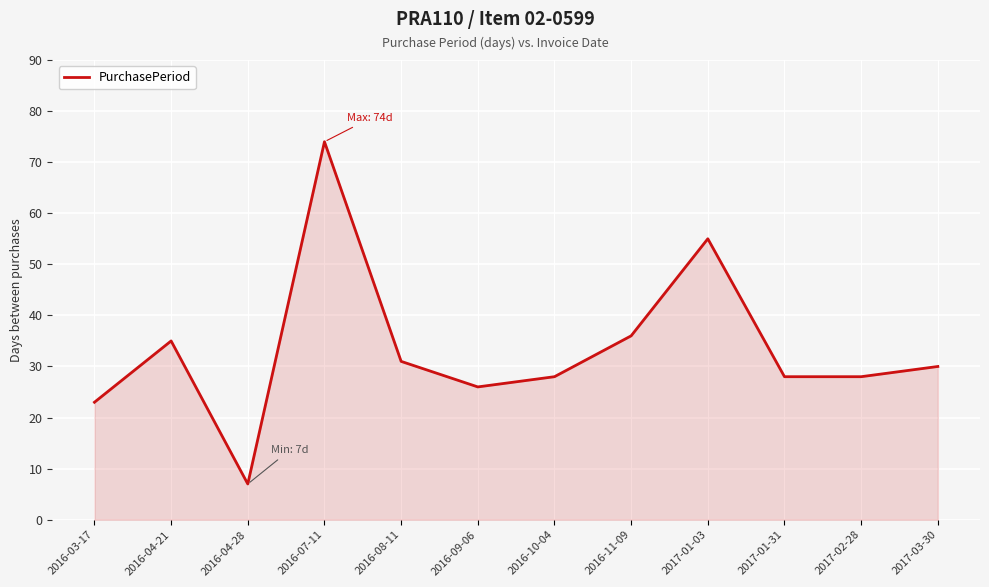

What is the smallest value displayed?

7